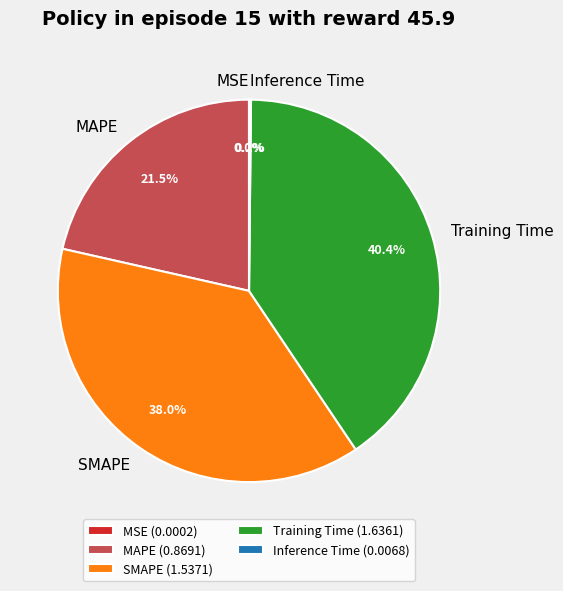

Is there any slice that represents more than half of the pie?

No